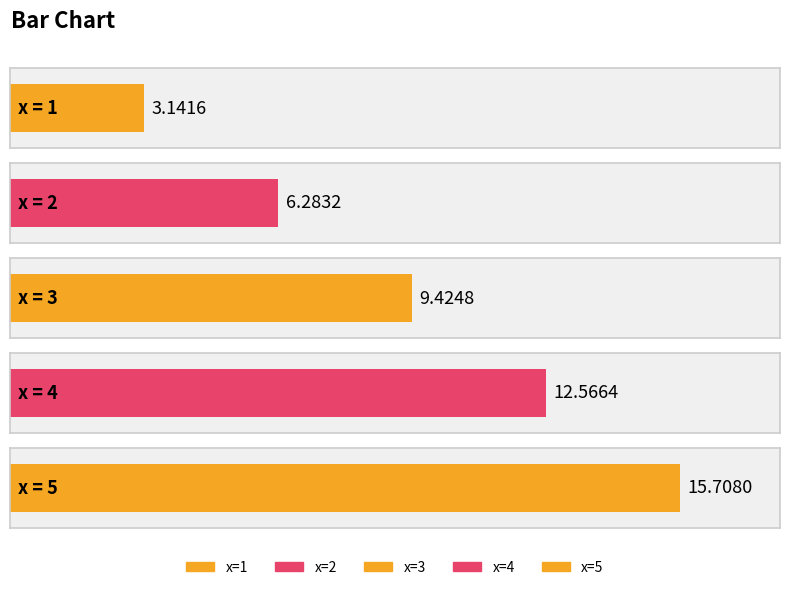

What is the value of the 5th bar from the left?

15.7